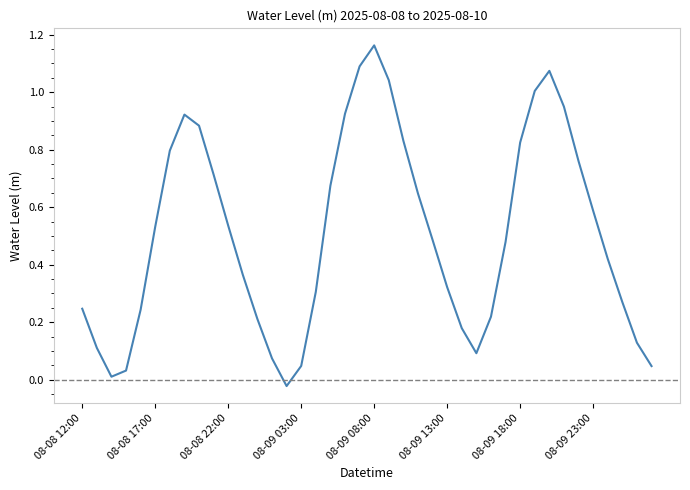

How many lines are shown in the chart?

1